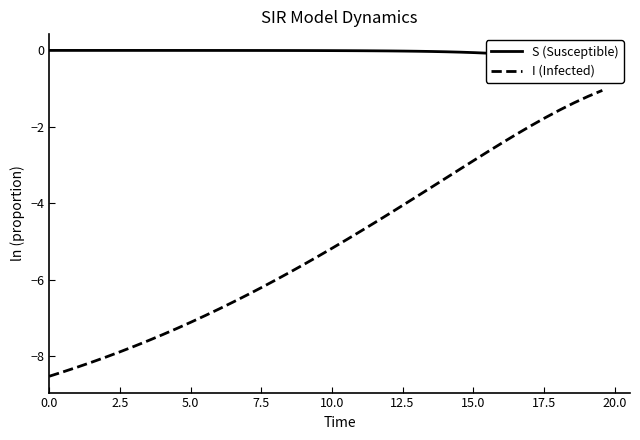

What is the maximum value for I (Infected)?

-1.0